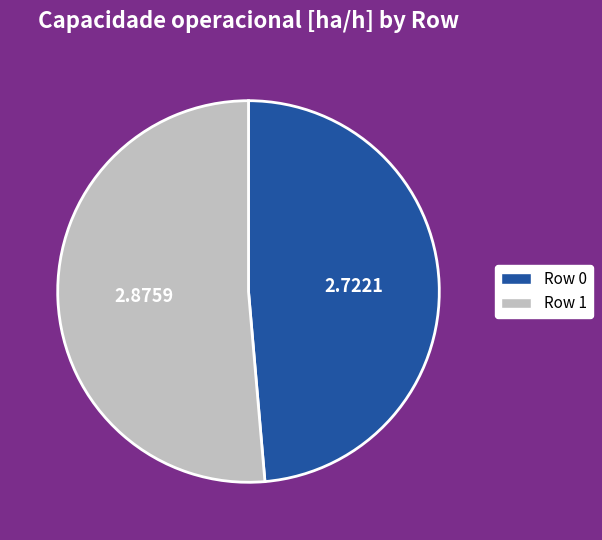

Which slice represents more than half of the pie?

Row 1